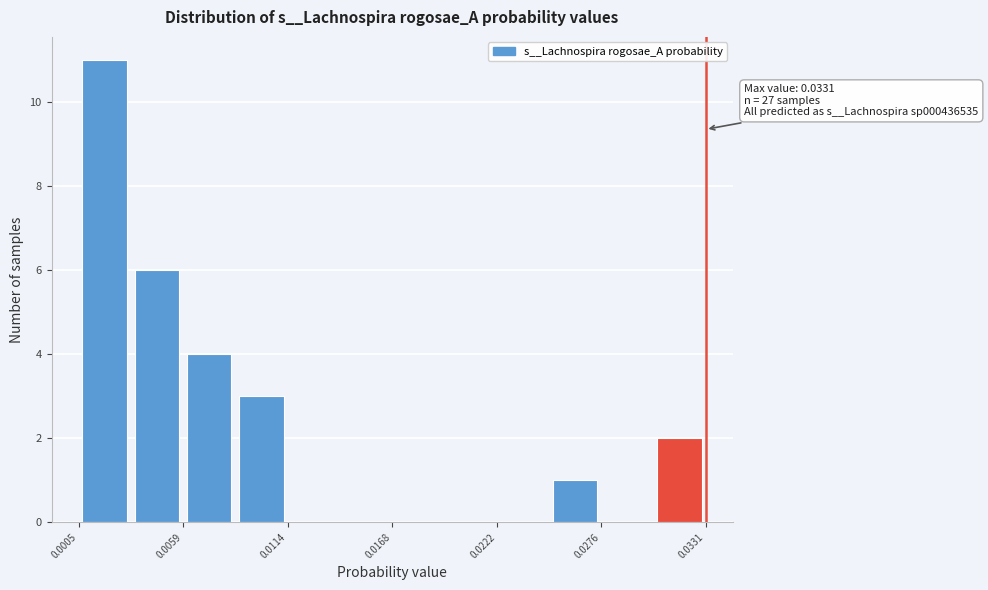

Read against the x-axis, roughly where is the centre of the tallest bar?

0.002